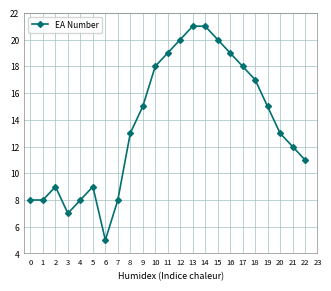

At which category does the chart reach its minimum across all series?

6